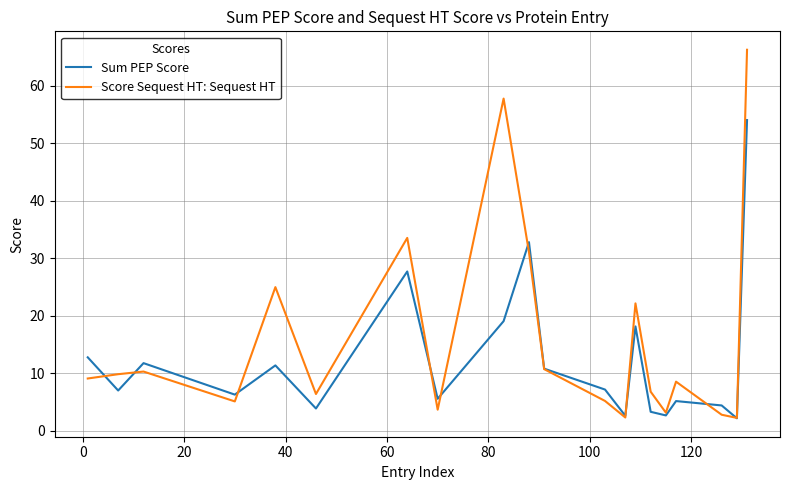

Which series has the widest spread of values?

Score Sequest HT: Sequest HT